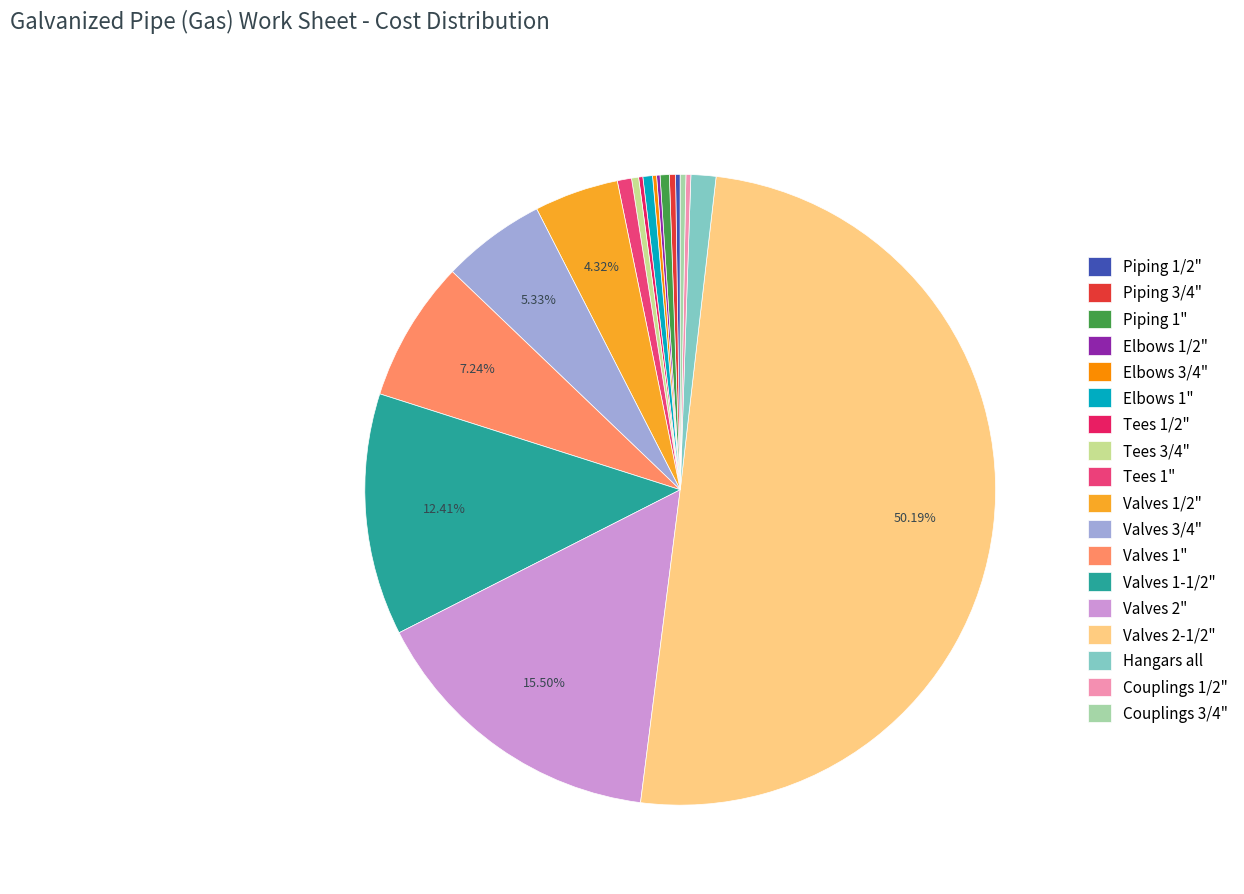

What is the largest slice in the pie chart?

Valves 2-1/2"